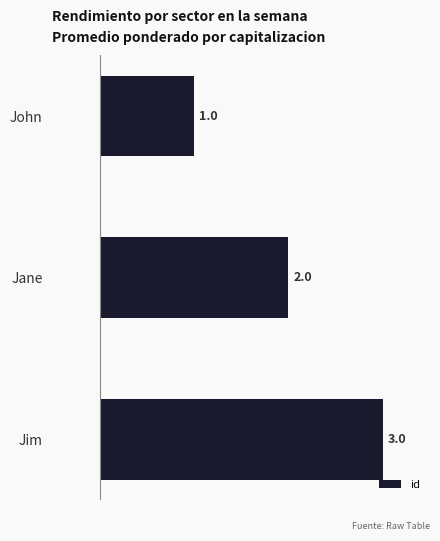

List the labels in order of value, smallest first.

John, Jane, Jim